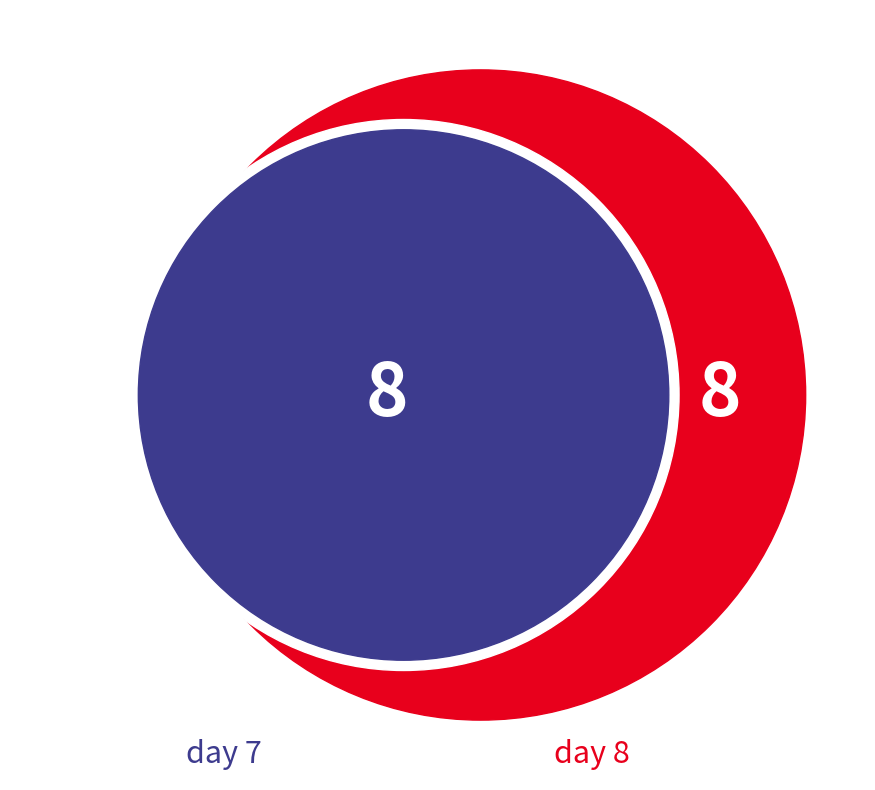

The 14 slice represents 1% of the pie. True or false?

False